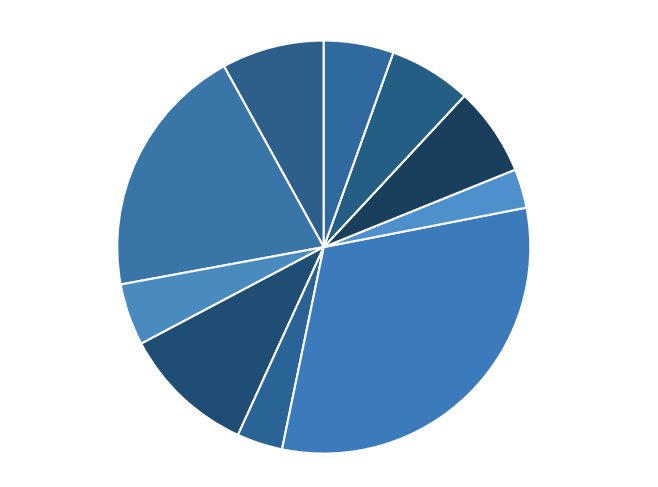

The PODIATRY 7% slice represents 7% of the pie. True or false?

True